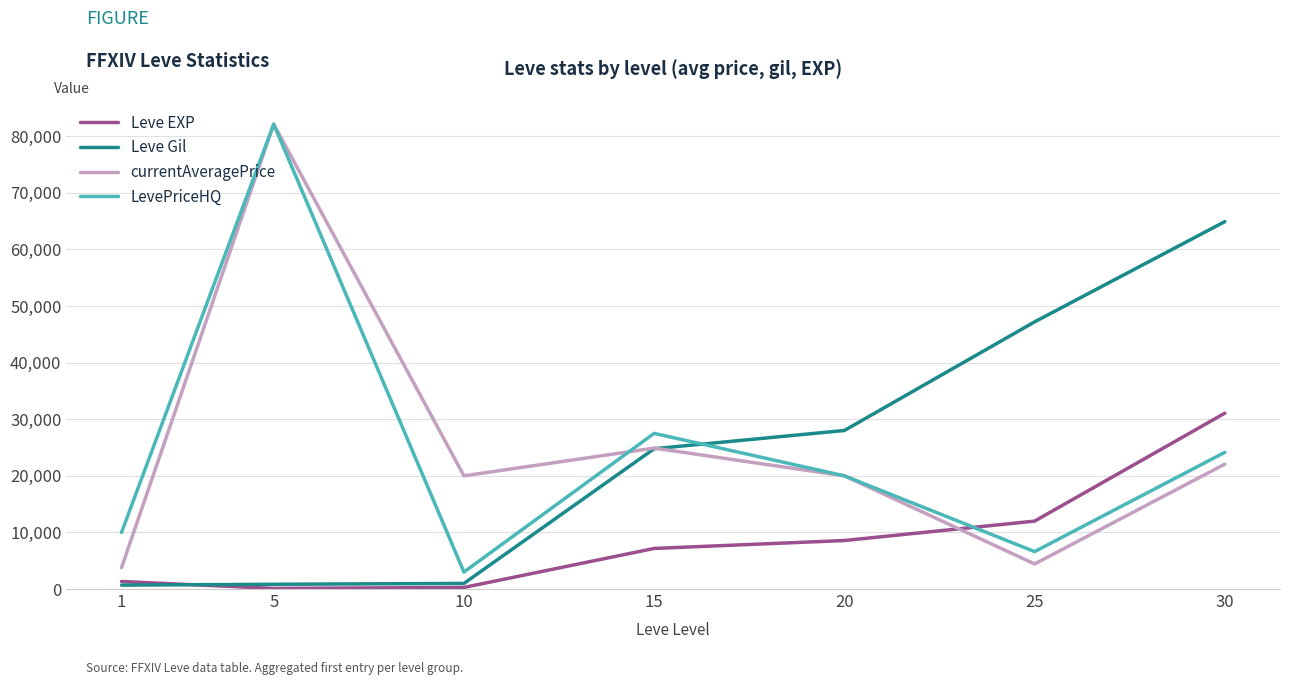

Which series changed the most between 15 and 20?

LevePriceHQ